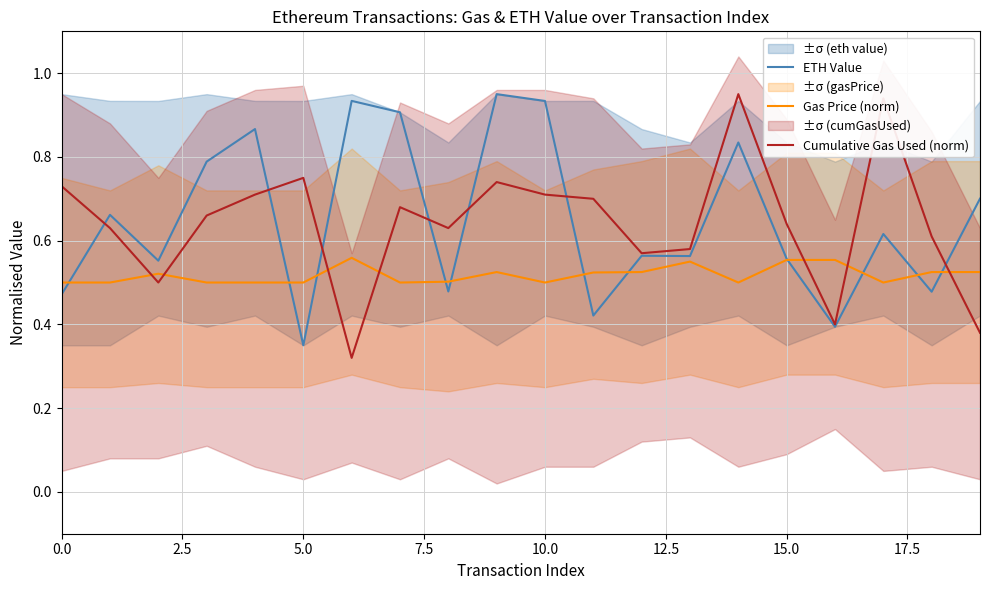

How many series are shown in this chart?

3